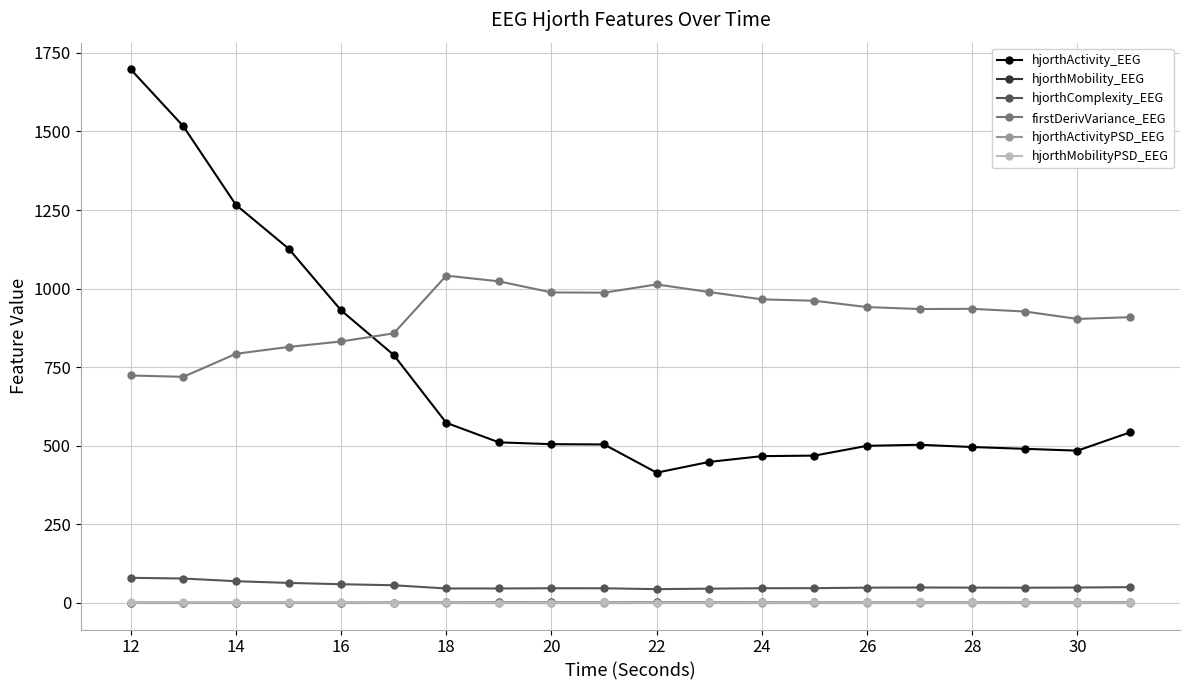

What is the difference between the maximum and minimum values in the hjorthActivity_EEG series?

1283.4